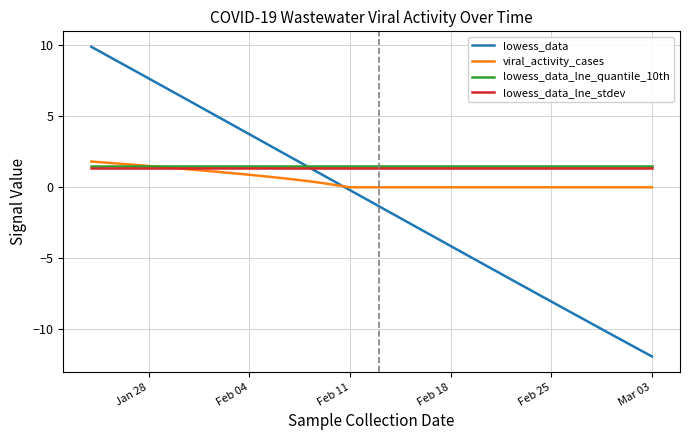

What is the greatest value displayed?

9.9